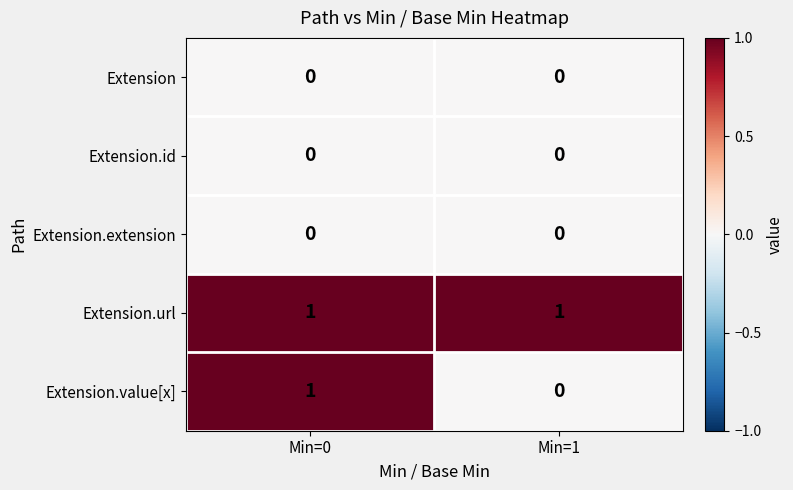

Which series has the largest total across all categories?

Extension.url